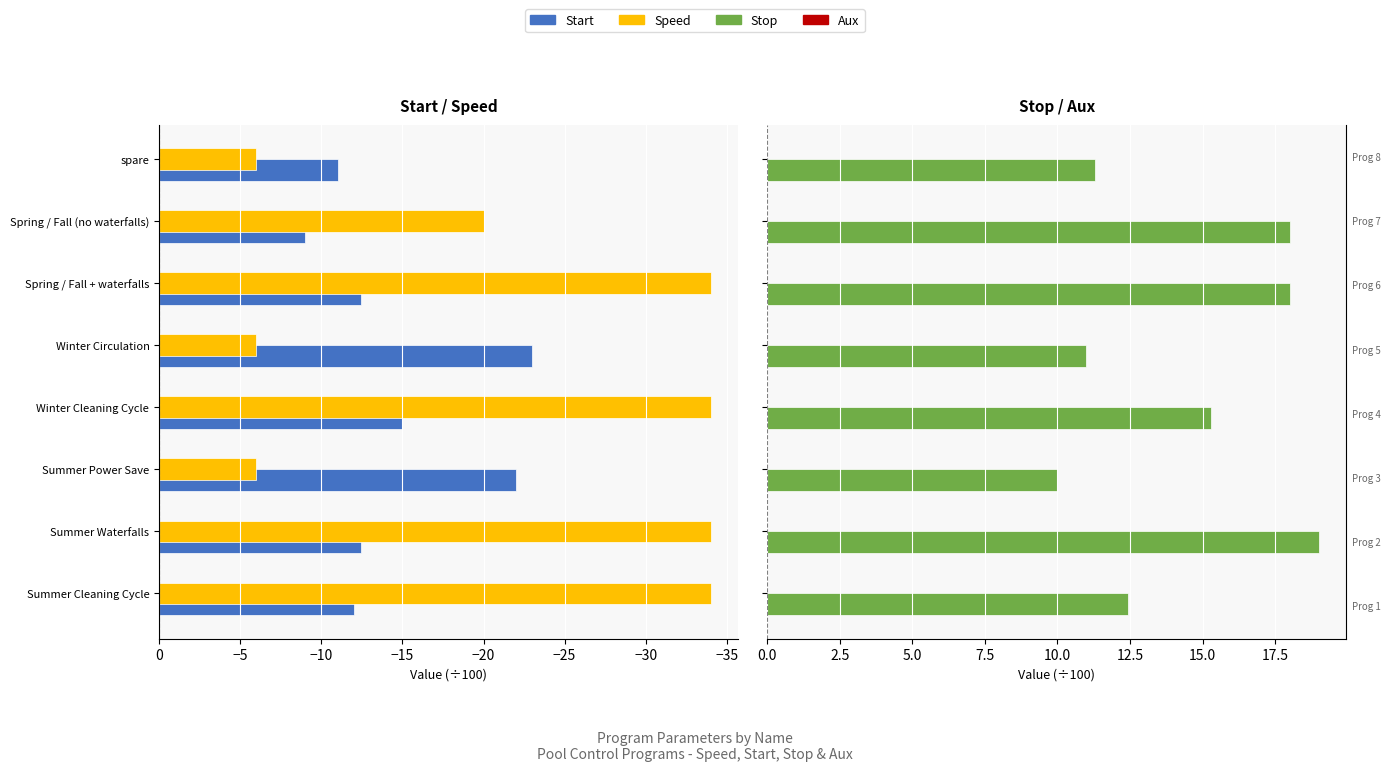

Which series has the widest spread of values?

Speed